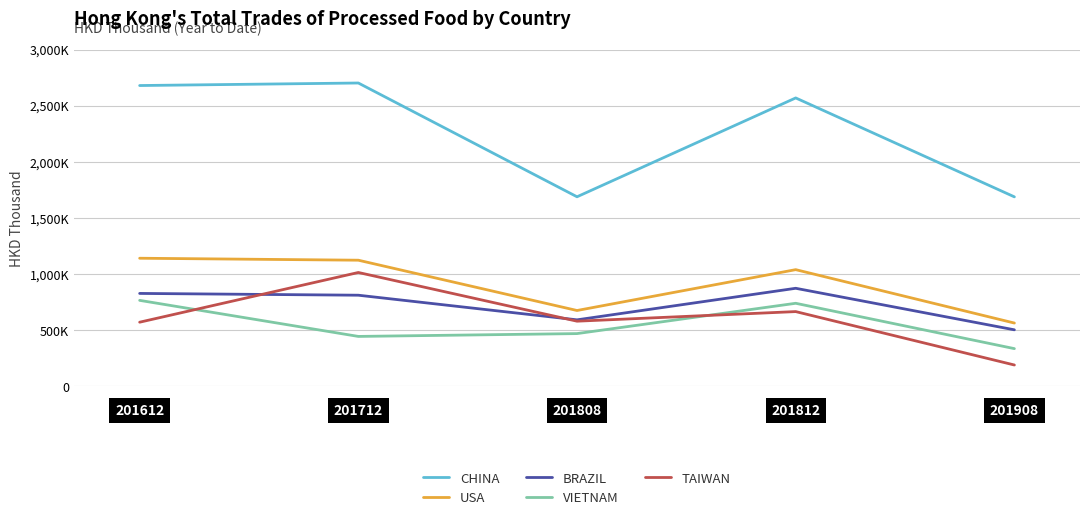

Reading right to left, extract all data points from this chart.

CHINA: 1687471.5	2569073.5	1688131.5	2702143.4	2679572.7
USA: 562744.3	1038660.7	674623.4	1122893.9	1140415.7
BRAZIL: 502497.6	872641.0	591369.8	810893.2	826796.6
VIETNAM: 334763.5	738954.2	468809.5	443592.8	765028.6
TAIWAN: 188863.9	664894.9	579397.9	1013445.2	570352.2